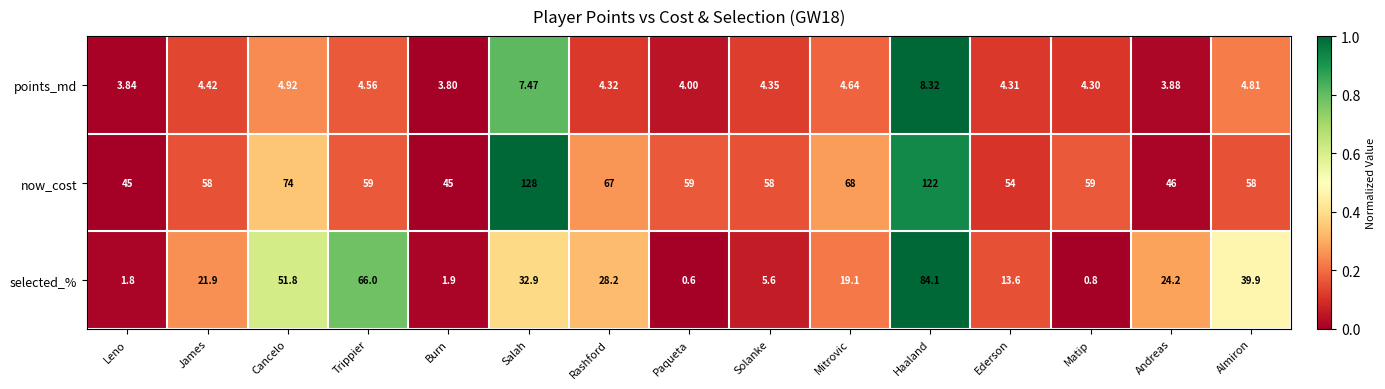

At Paqueta, list the series in order from smallest to largest.

selected_%, points_md, now_cost